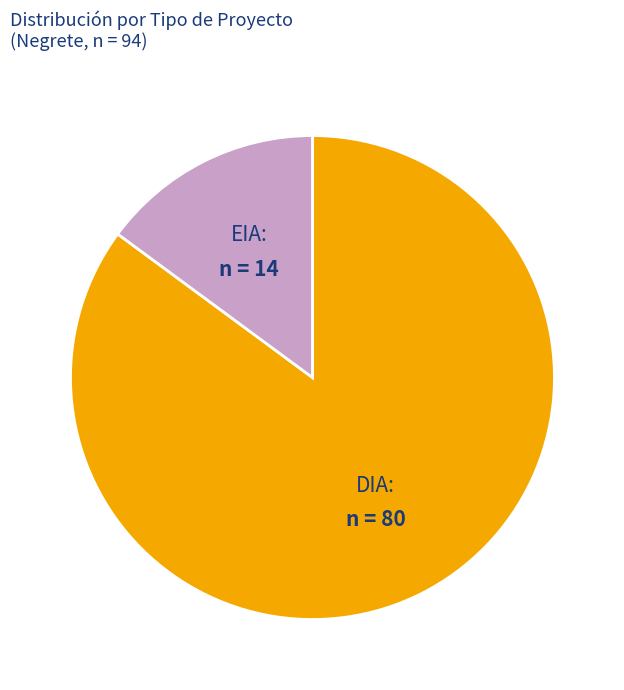

How many segments does this pie chart have?

2